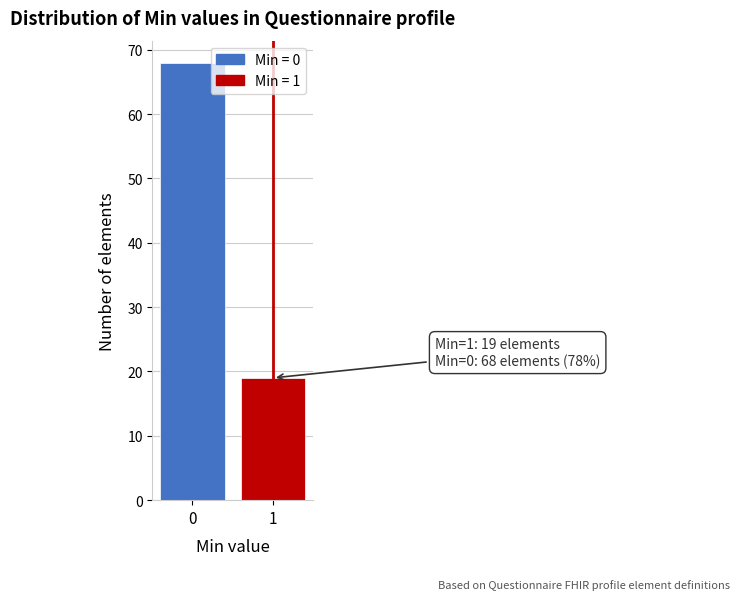

Reading left to right, transcribe all the data shown in this chart.

68	19